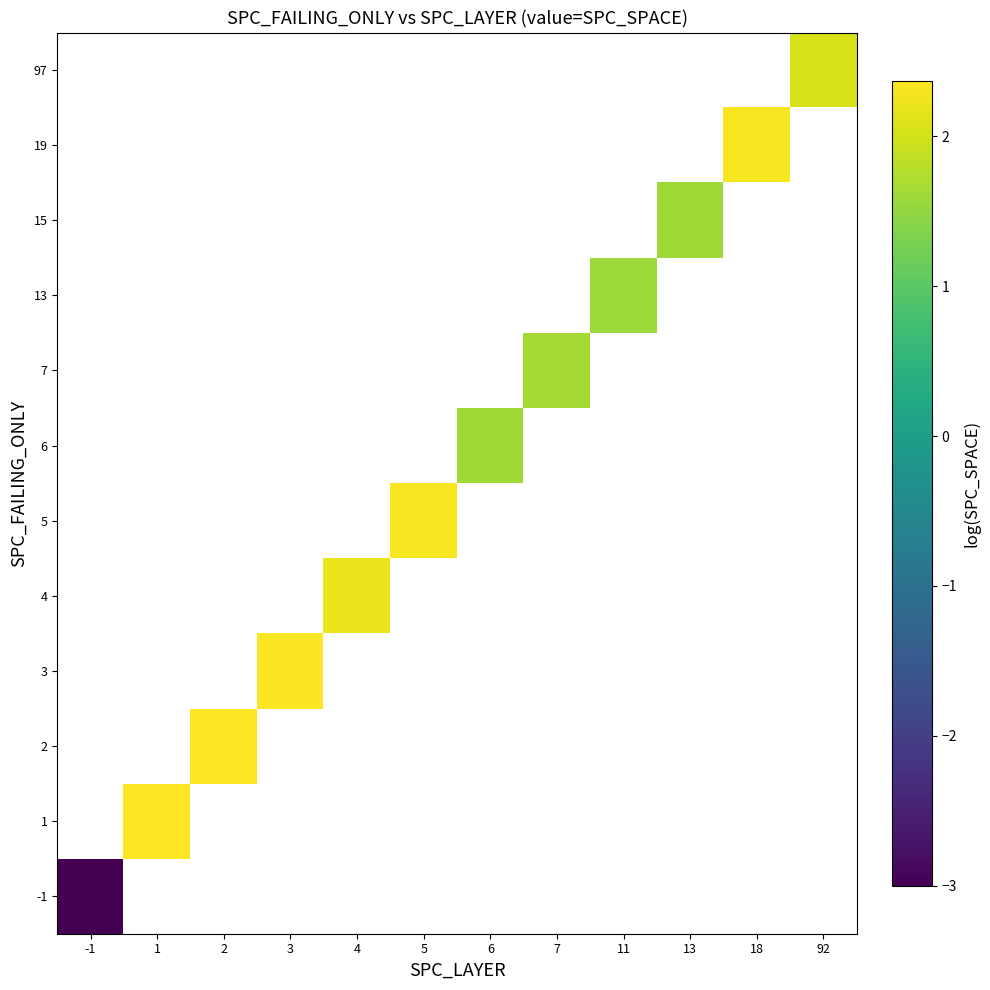

How many categories are shown in the chart?

12